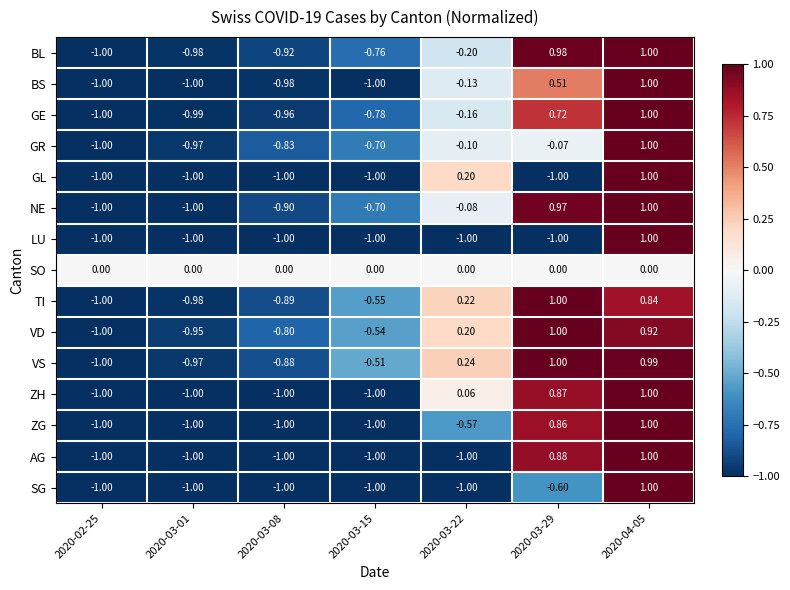

What is the minimum value shown in the chart?

-1.0